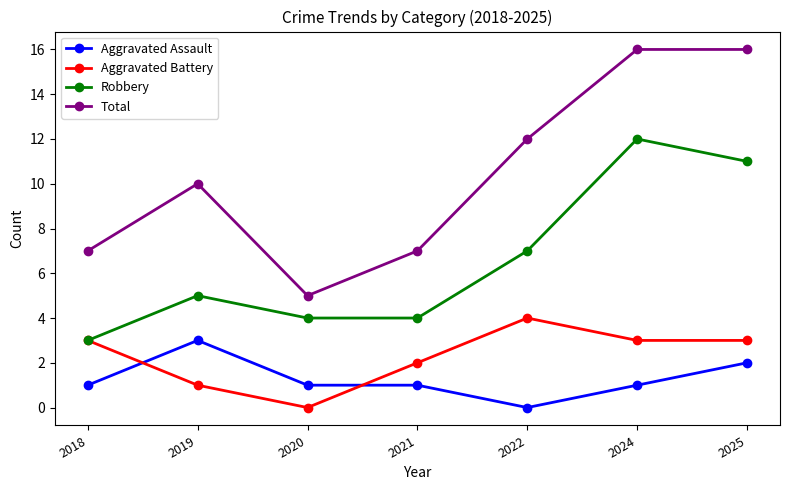

How many positive values does the Aggravated Assault series have?

6